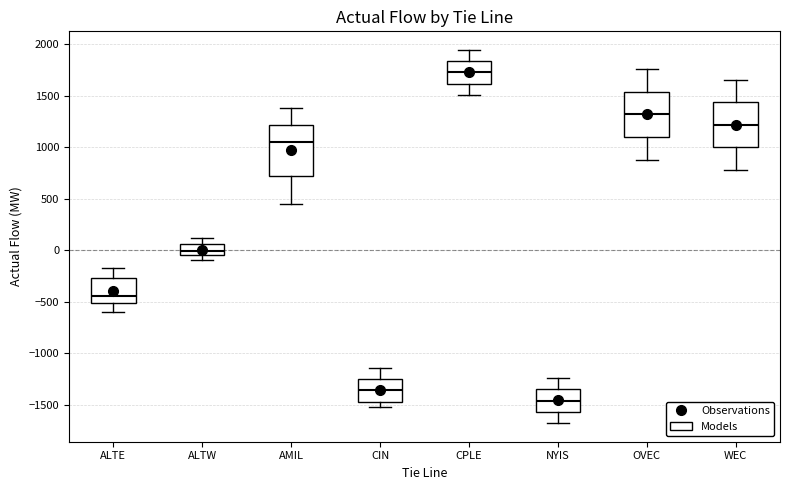

Reading left to right, transcribe this box plot: for each box, give where its median line is, the range the box spans, and where its two whiskers end, as read against the y-axis. The values are not printed on the chart, so give them approximately, as read against the axis.

ALTE: median -450, box -500 to -250, whiskers -600 to -150
ALTW: median 0, box -50 to 50, whiskers -100 to 100
AMIL: median 1050, box 750 to 1200, whiskers 450 to 1400
CIN: median -1350, box -1450 to -1250, whiskers -1500 to -1150
CPLE: median 1750, box 1600 to 1850, whiskers 1500 to 1950
NYIS: median -1450, box -1550 to -1350, whiskers -1700 to -1250
OVEC: median 1300, box 1100 to 1550, whiskers 900 to 1750
WEC: median 1200, box 1000 to 1450, whiskers 800 to 1650